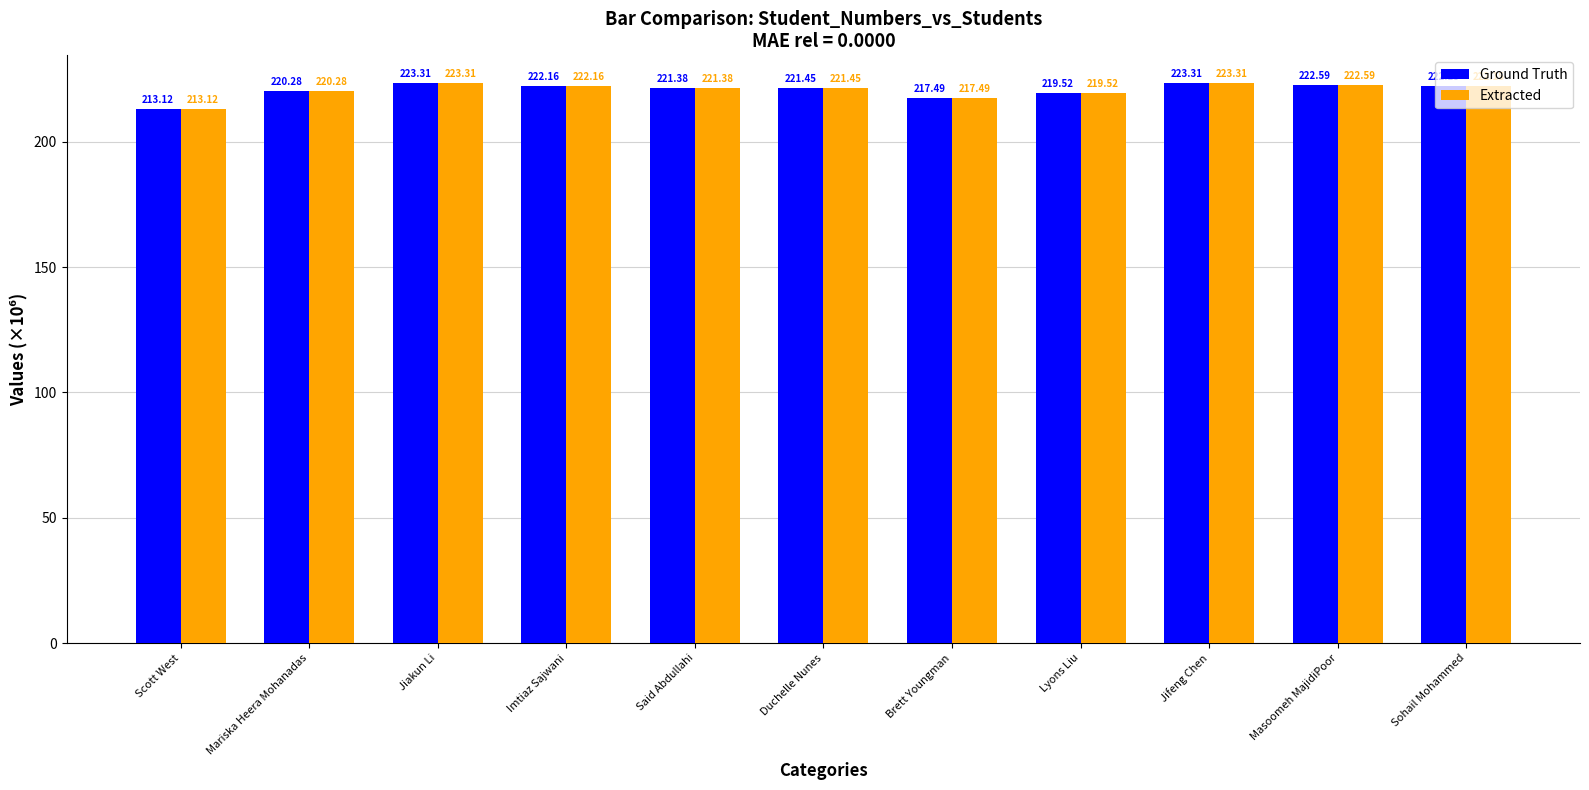

How many distinct data groups are displayed?

2